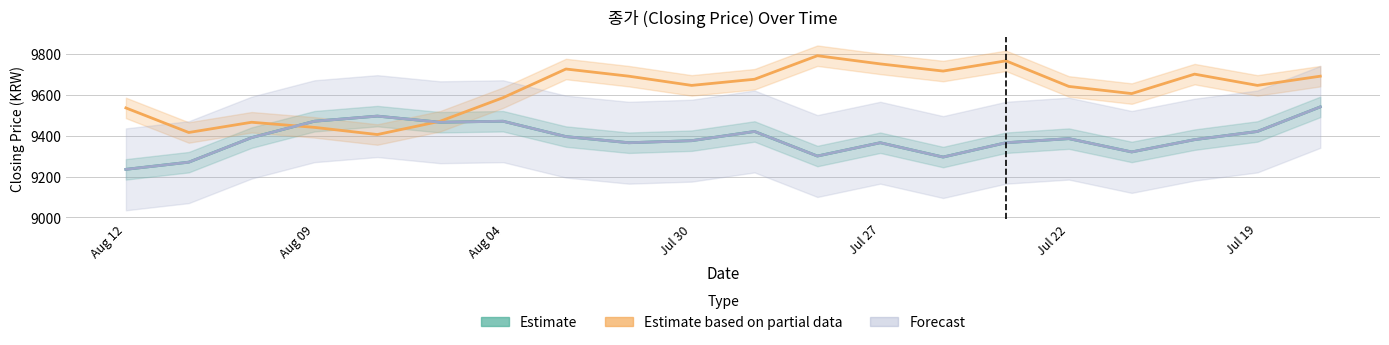

What is the highest value of the Forecast series?

9540